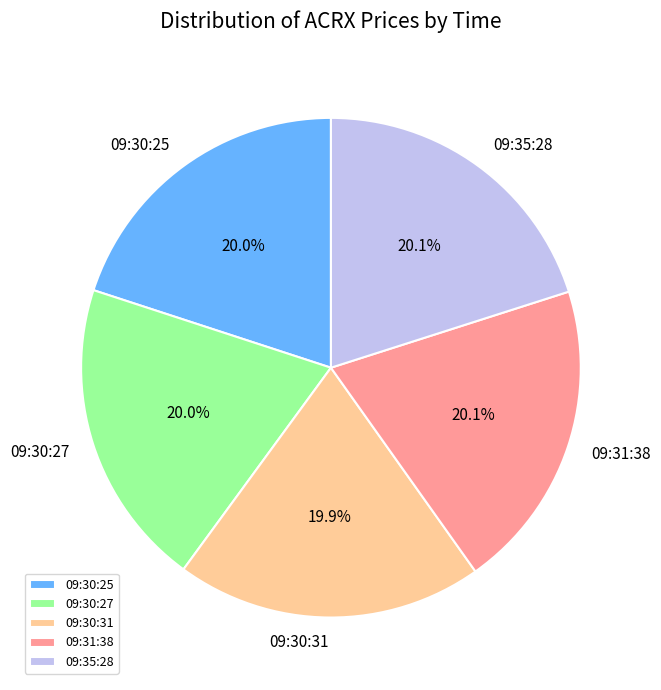

Is 09:31:38 the majority of the pie?

No